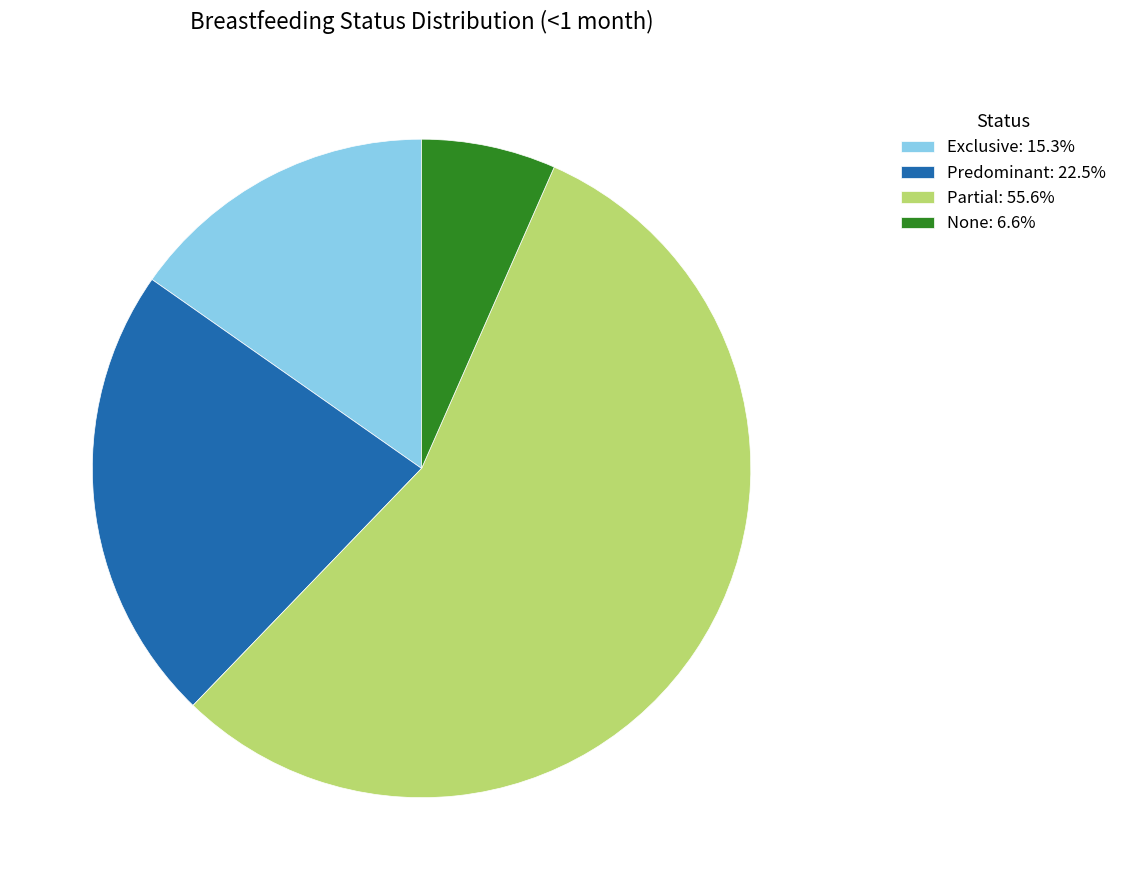

What is the smallest slice in the pie chart?

None